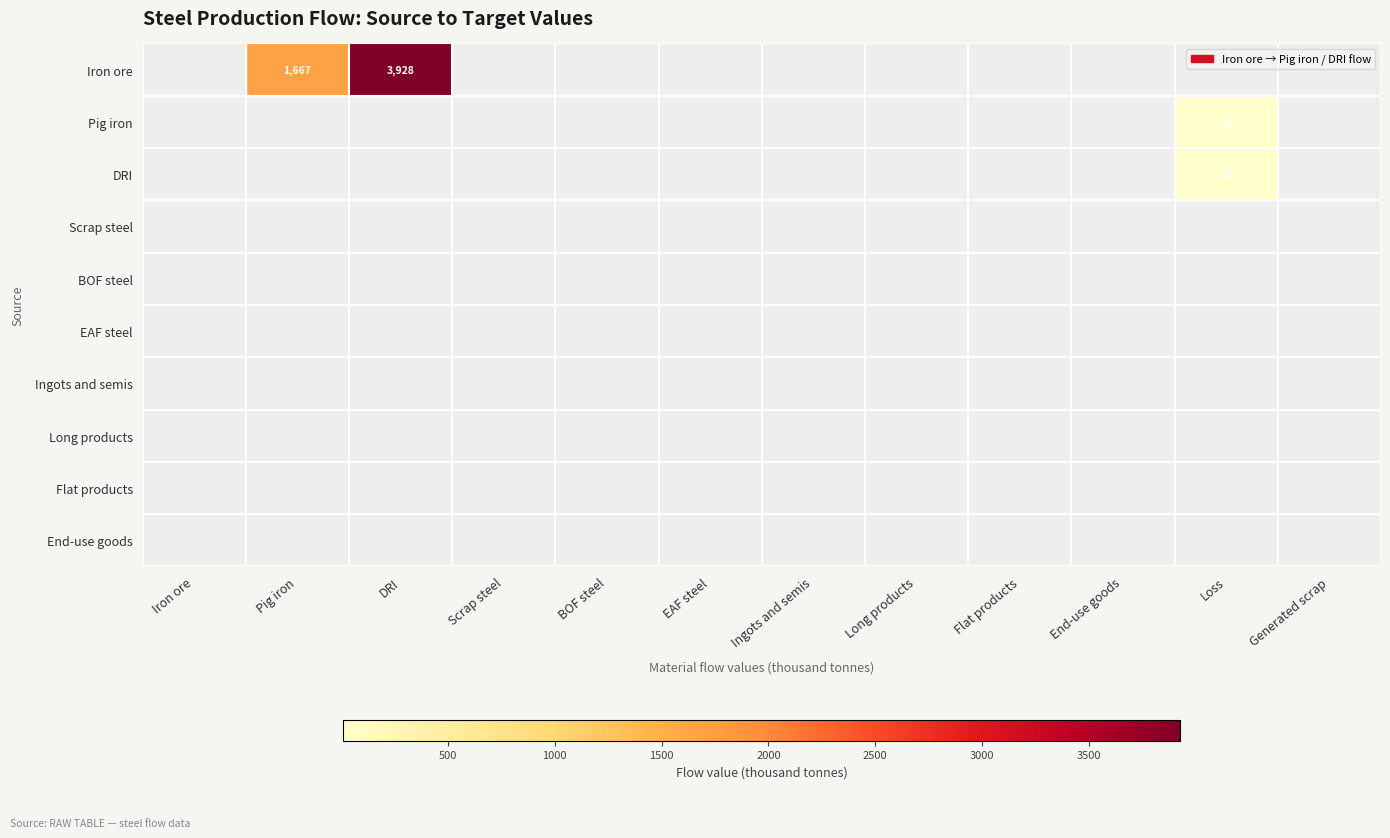

Rank the categories by End-use goods value from lowest to highest.

Iron ore, Pig iron, DRI, Scrap steel, BOF steel, EAF steel, Ingots and semis, Long products, Flat products, End-use goods, Loss, Generated scrap